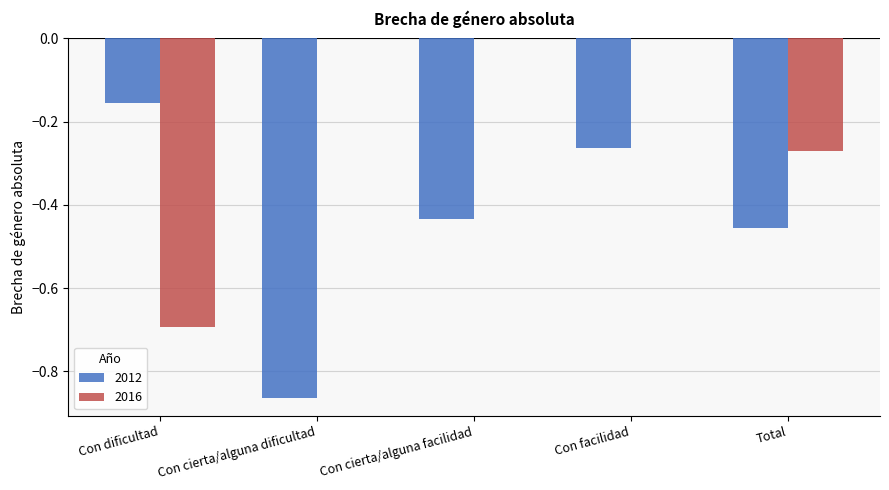

How many 2016 values are between 0 and 1?

3